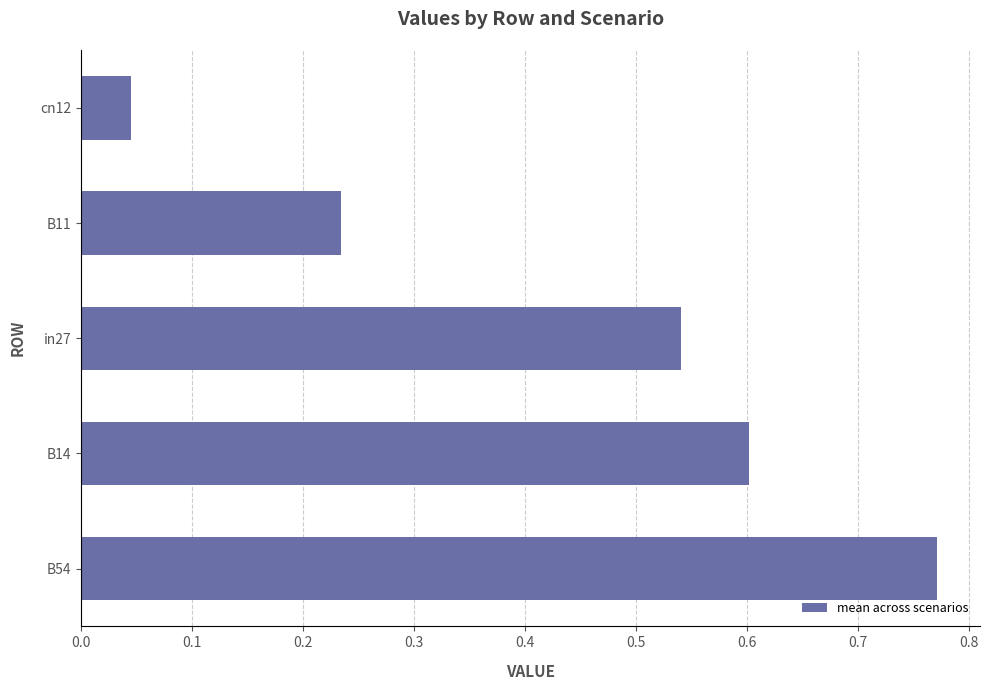

Rank the categories by value from lowest to highest.

cn12, B11, in27, B14, B54